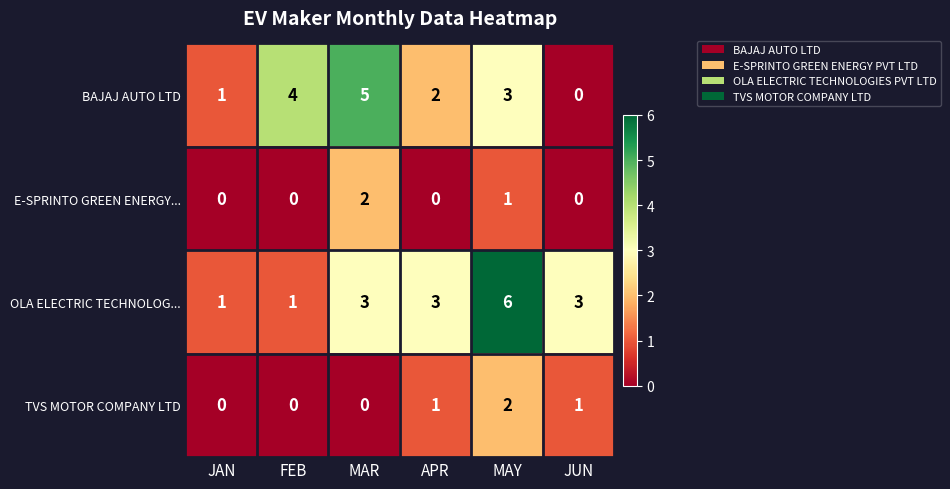

What is the sum of all TVS MOTOR COMPANY LTD values?

4